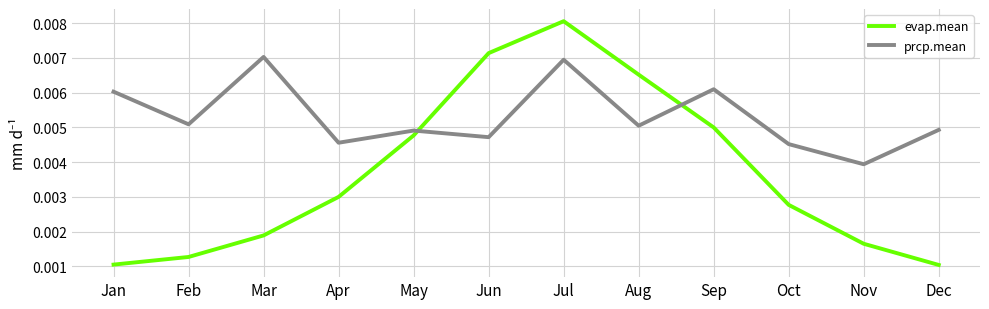

At which category does the chart reach its peak across all series?

Jul